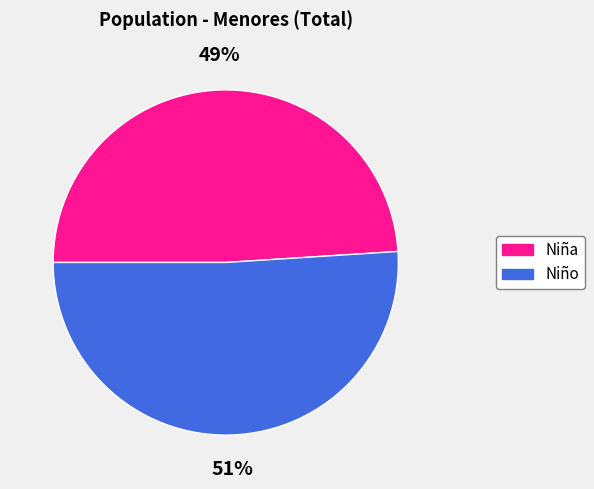

The Niña slice represents 63% of the pie. True or false?

False